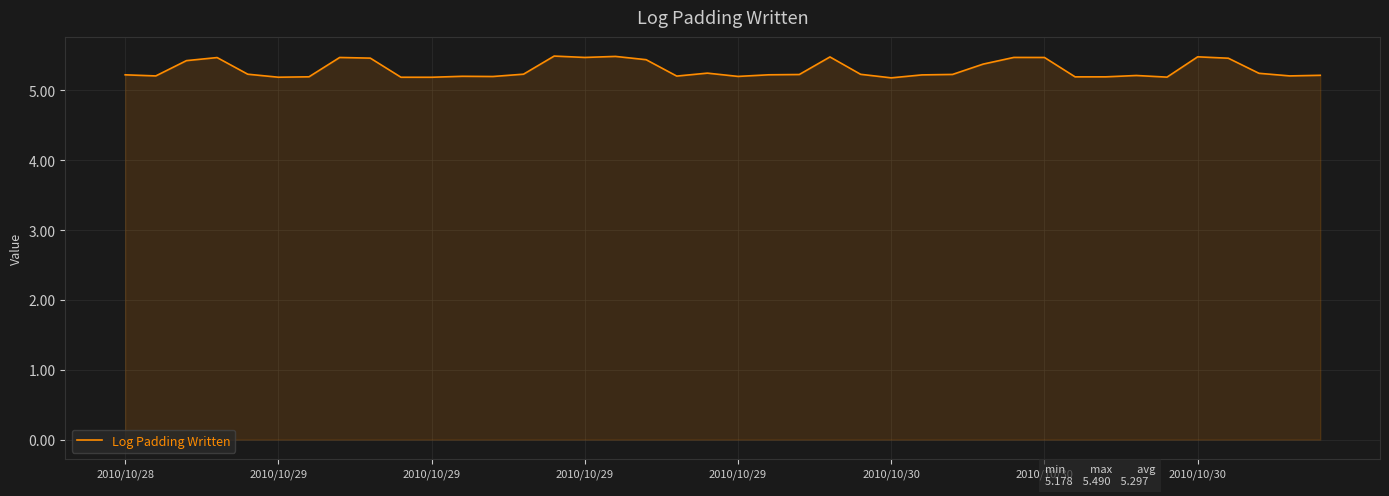

What is the greatest value displayed?

5.5